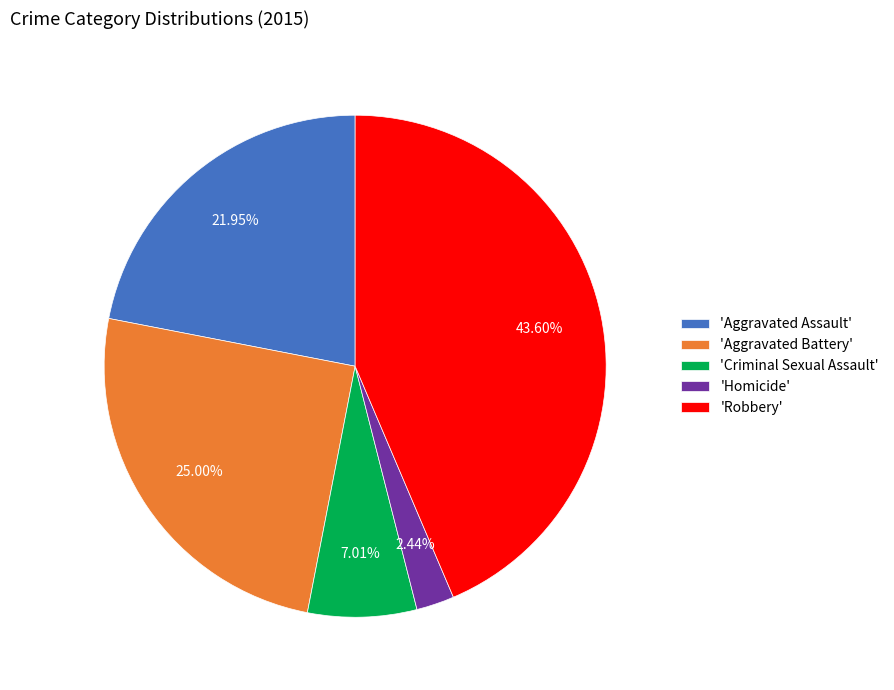

Is the sum of 'Robbery' and 'Homicide' greater than half?

No